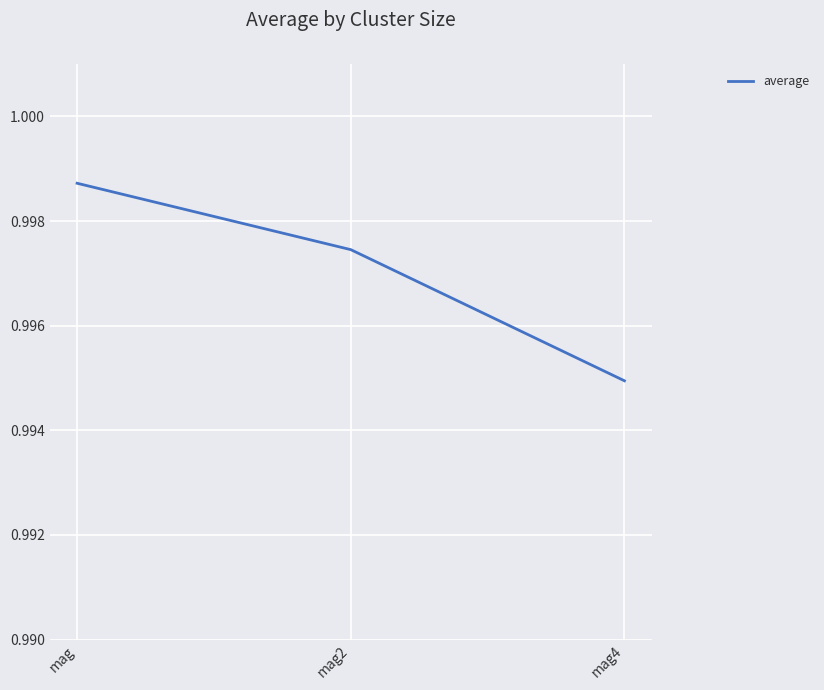

Rank the categories by value from highest to lowest.

mag, mag2, mag4